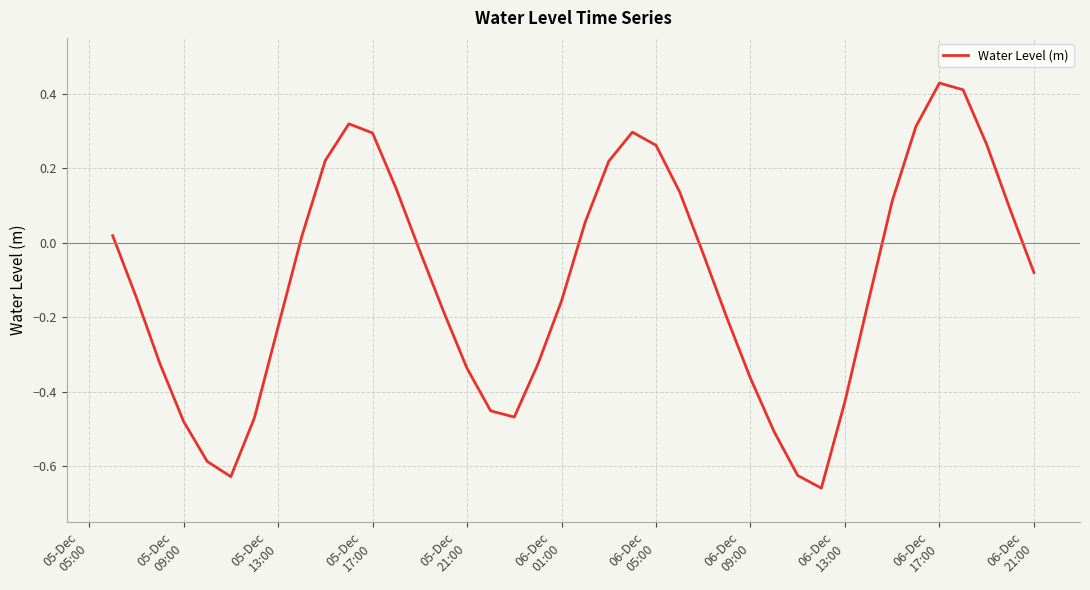

What is the difference between the maximum and minimum values?

1.1